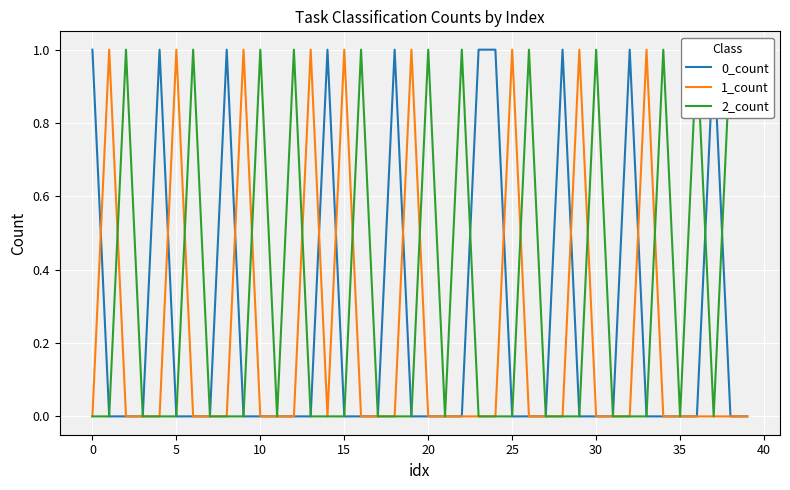

What is the label of the 25th point from the right?

15